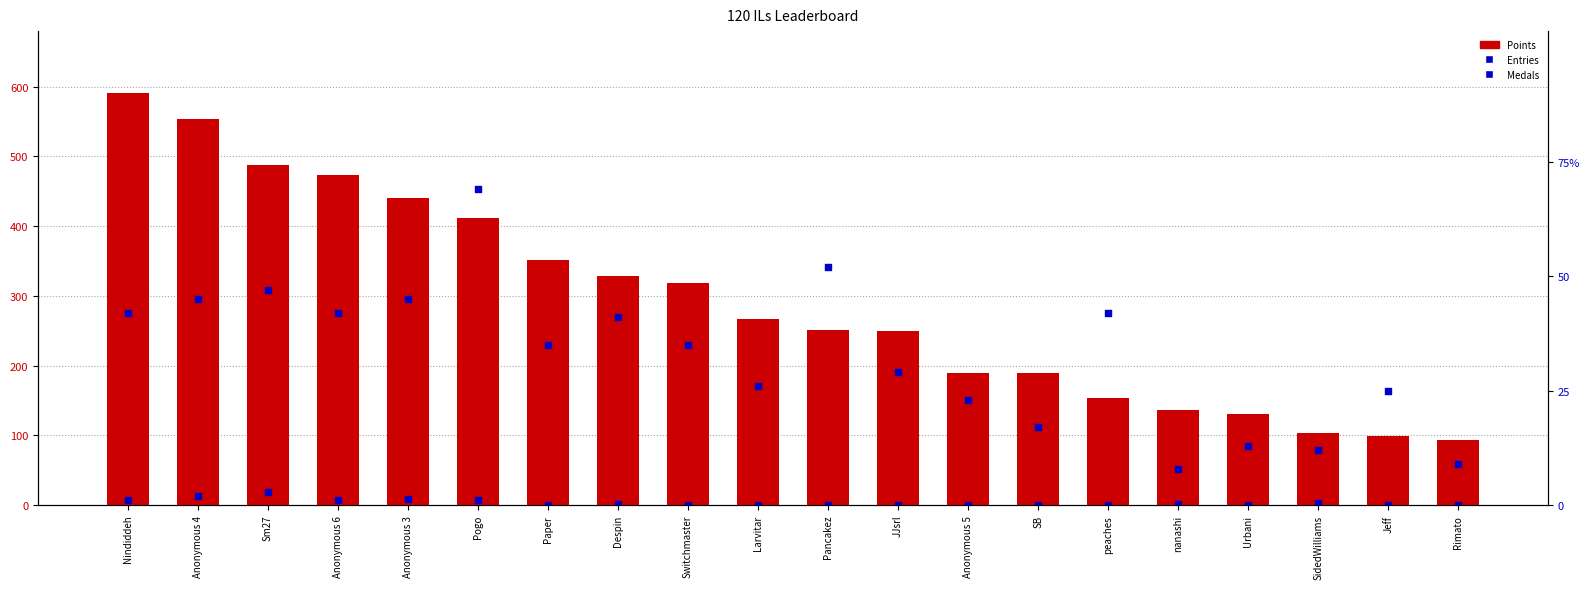

What is the total value across all series at SB?

206